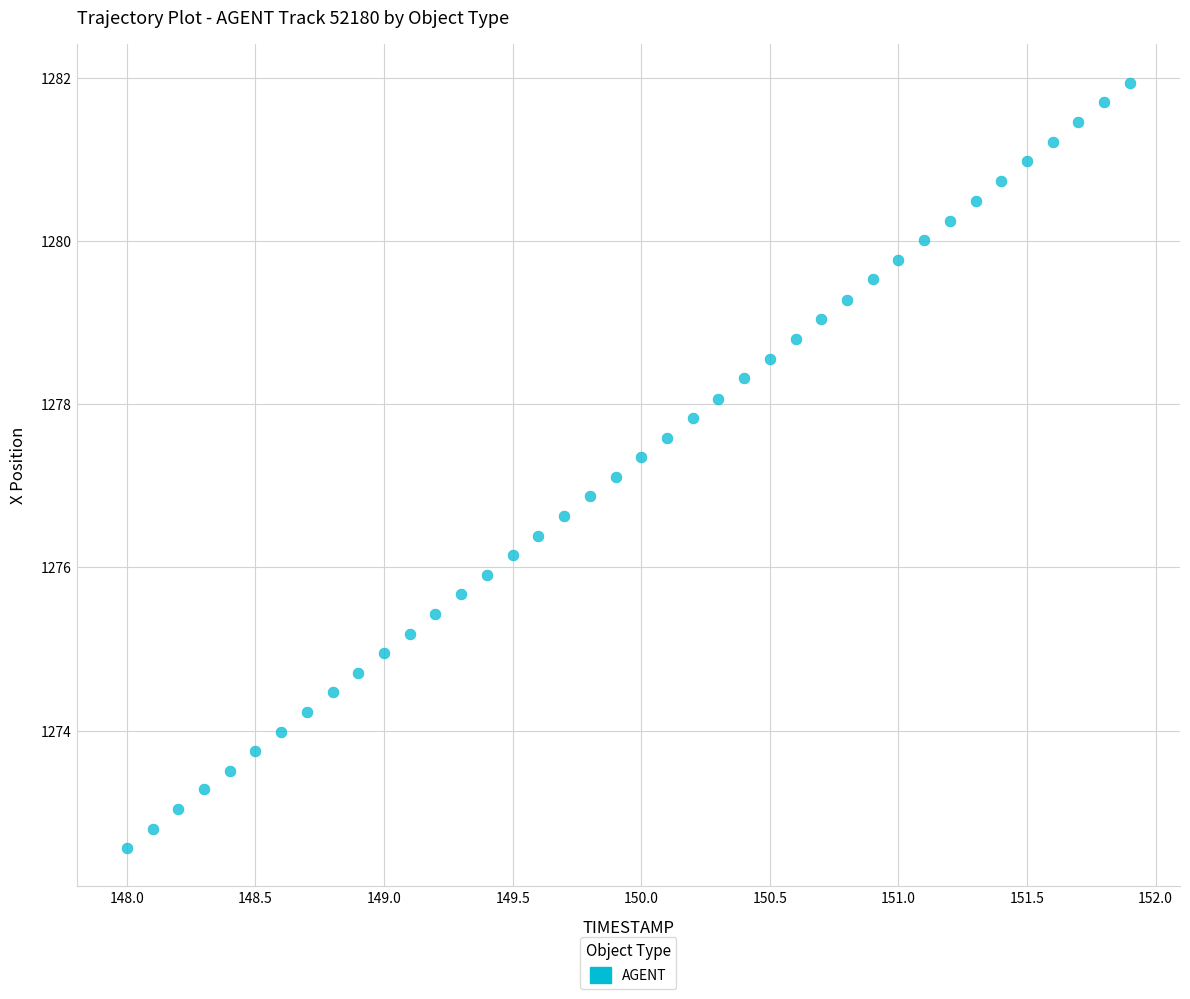

What is the range of Y values (max minus min)?

9.4